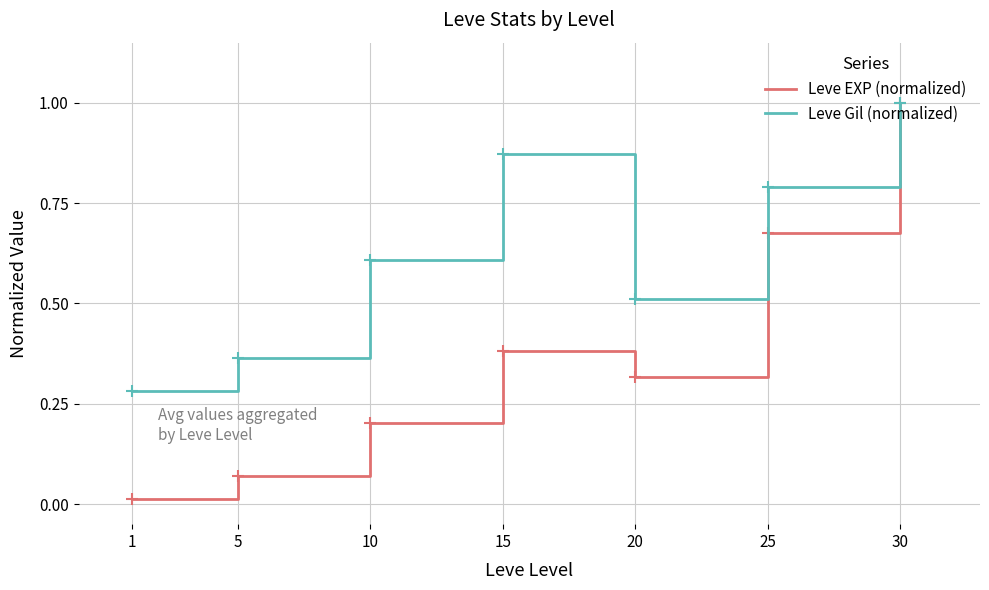

Where is the first local maximum for Leve EXP (normalized)?

15